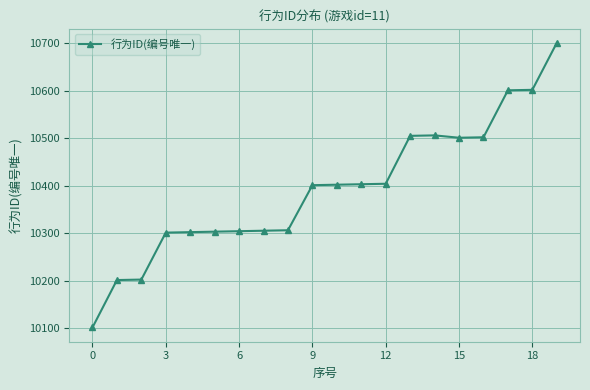

What is the smallest value displayed?

10101